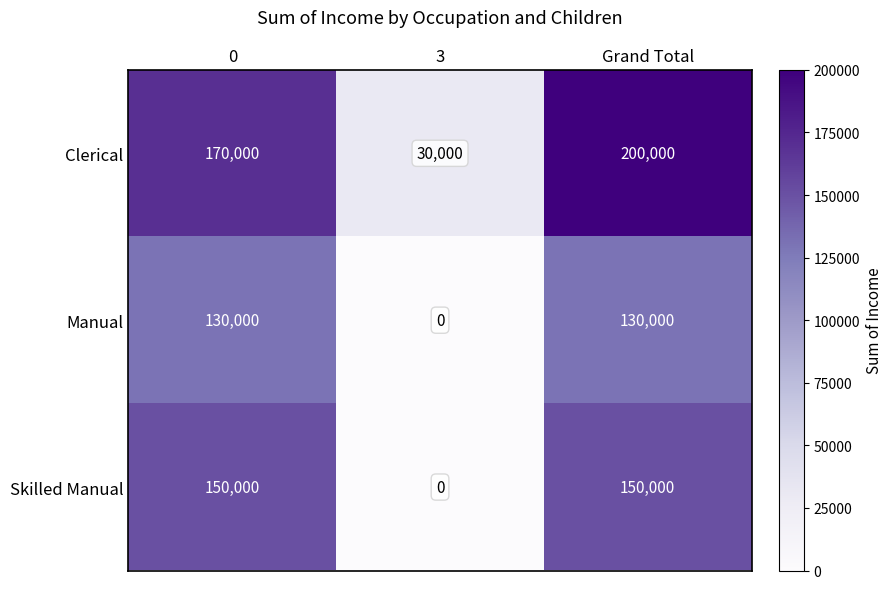

Is it true that Manual equals 130000 at 0?

True